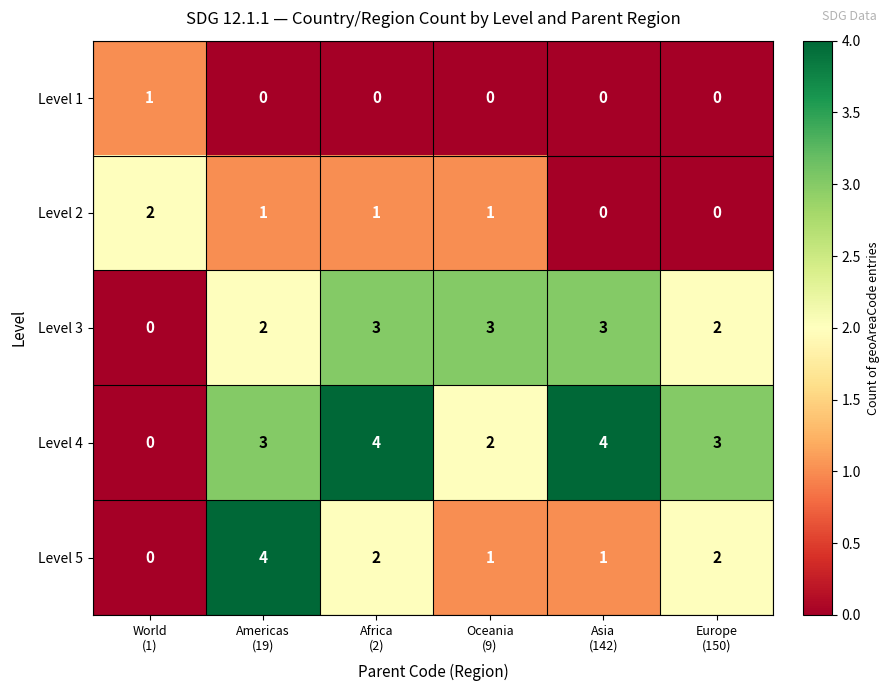

What is the sum of all Level 2 values?

5